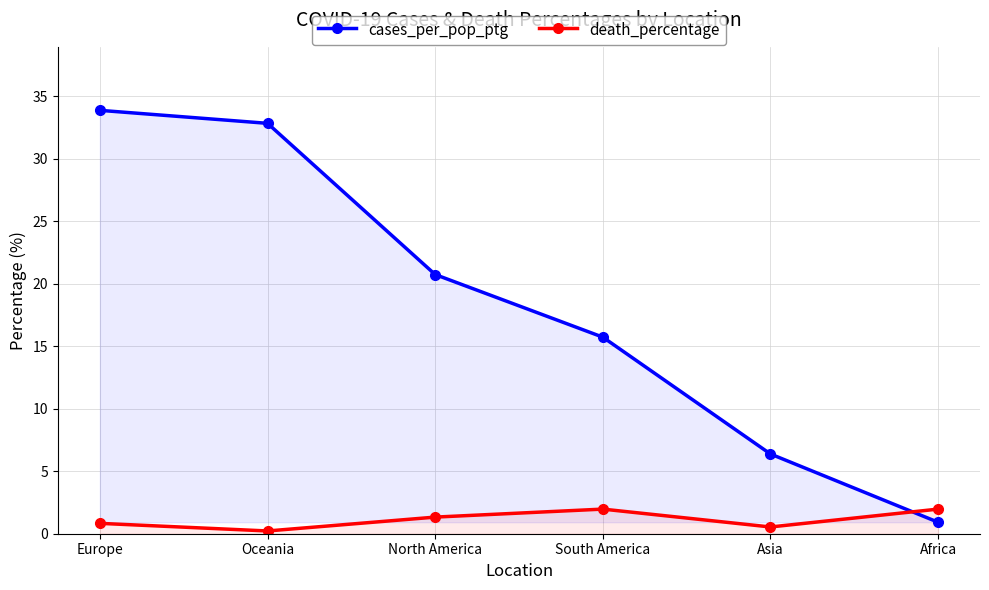

What are all the series names shown in the legend?

cases_per_pop_ptg, death_percentage